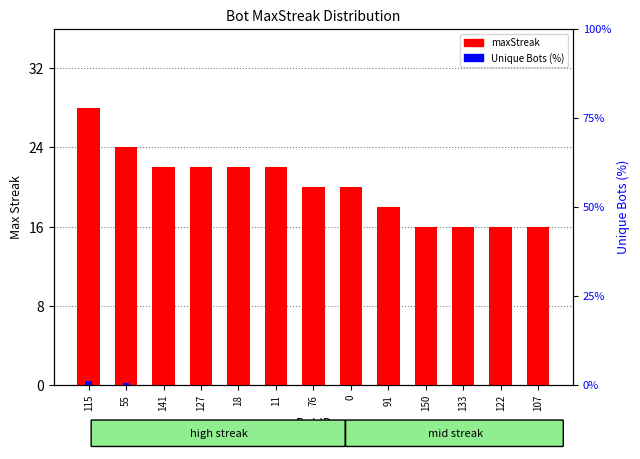

What is the sum of the Unique Bots (%) values at 150 and 115?

1.0